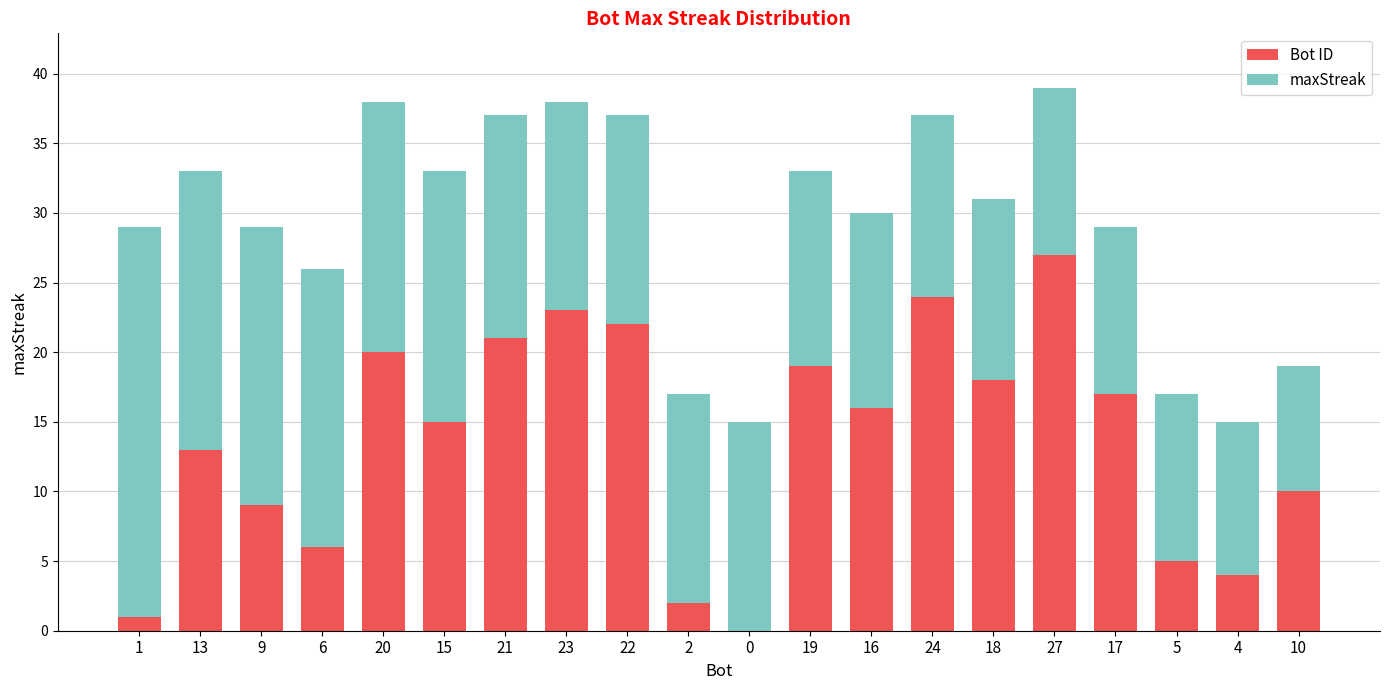

Count the number of data series in this chart.

2